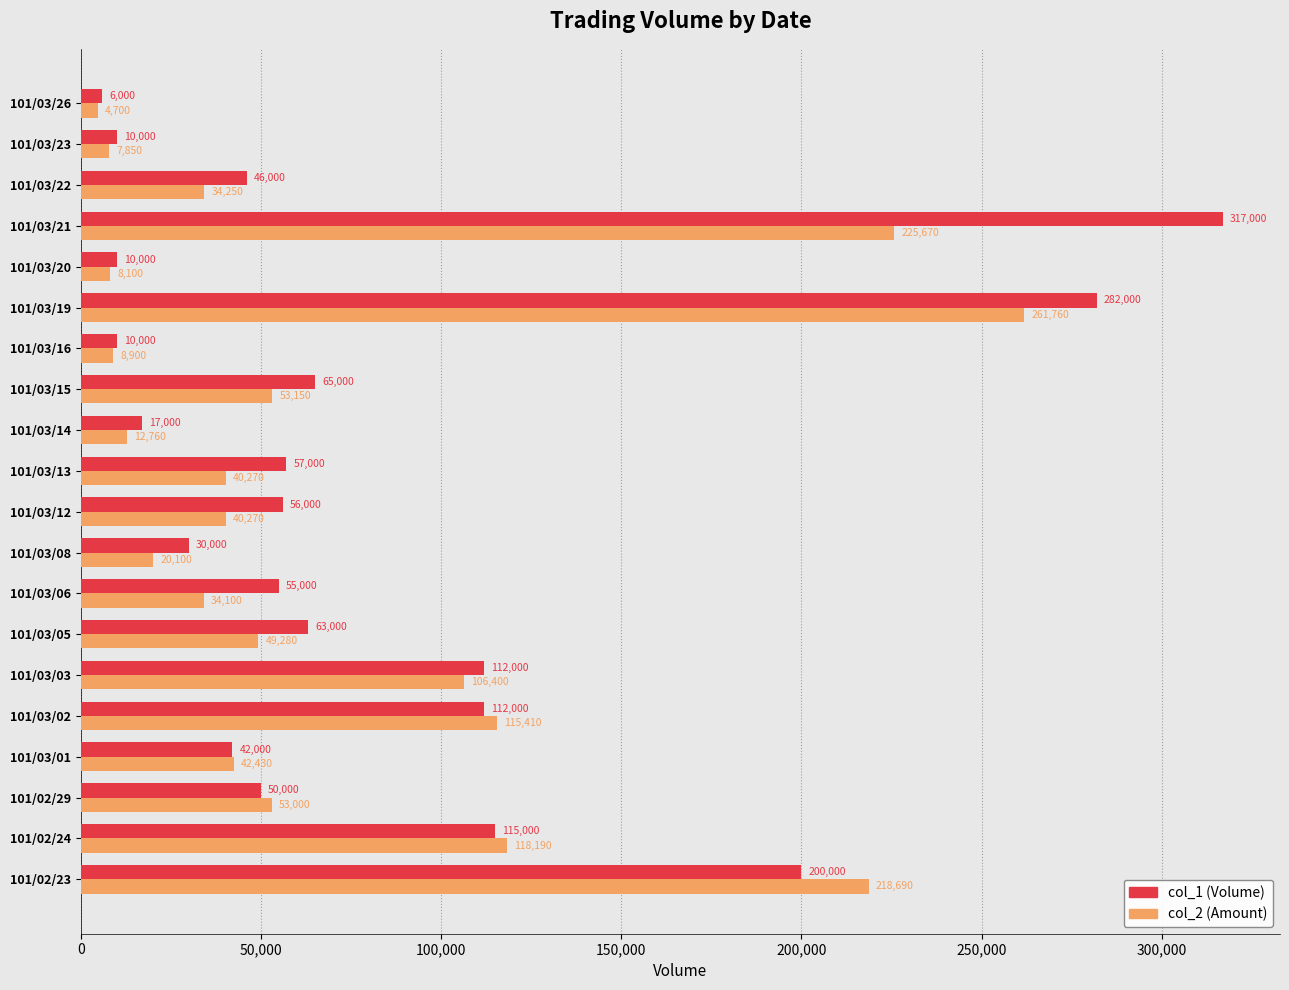

Is it true that col_2 (Amount) equals 40270 at 101/03/13?

True